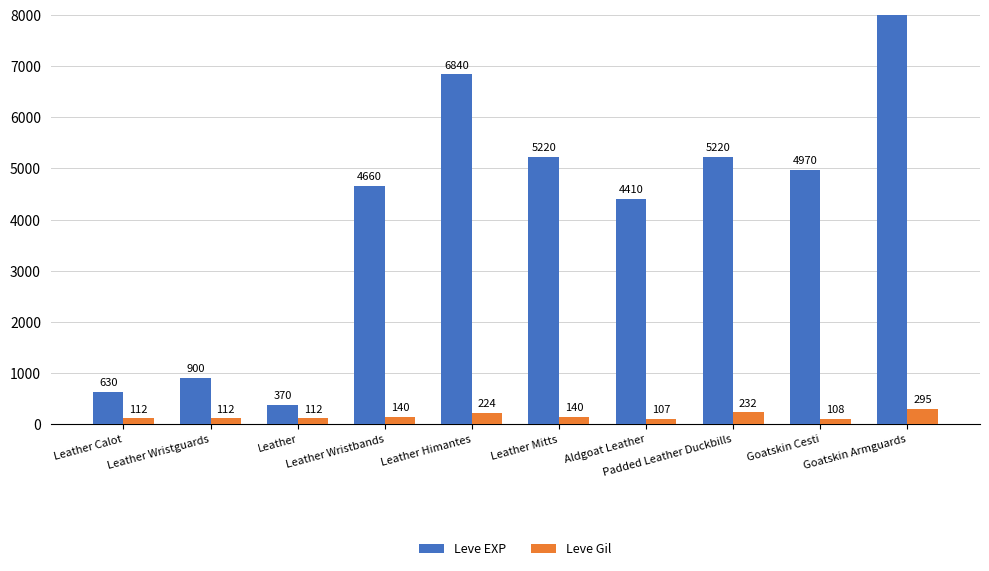

At which label does Leve EXP first exceed 4970?

Leather Himantes